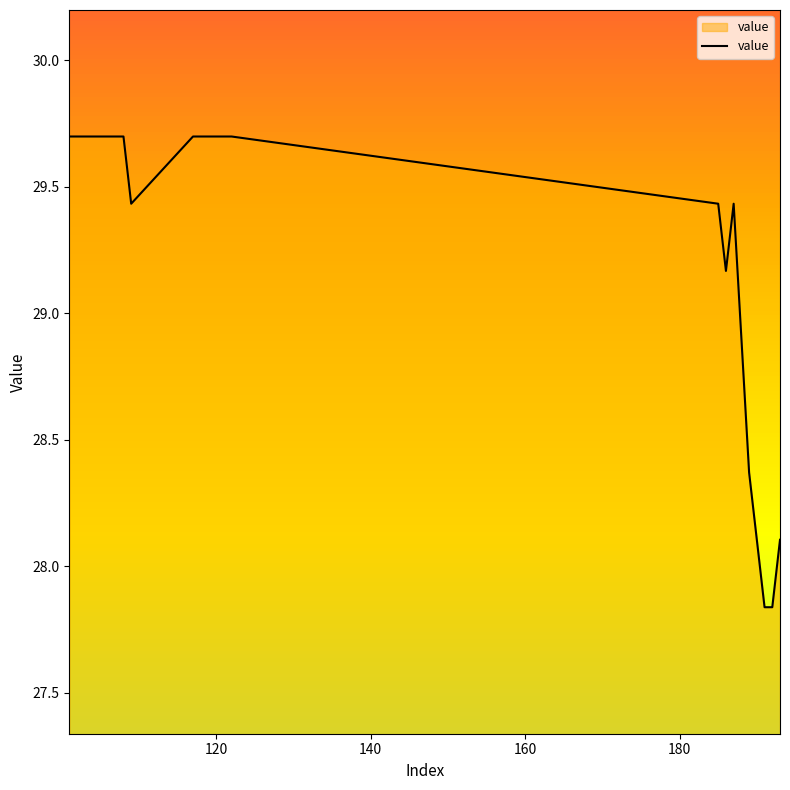

What is the difference between the maximum and minimum values?

1.9